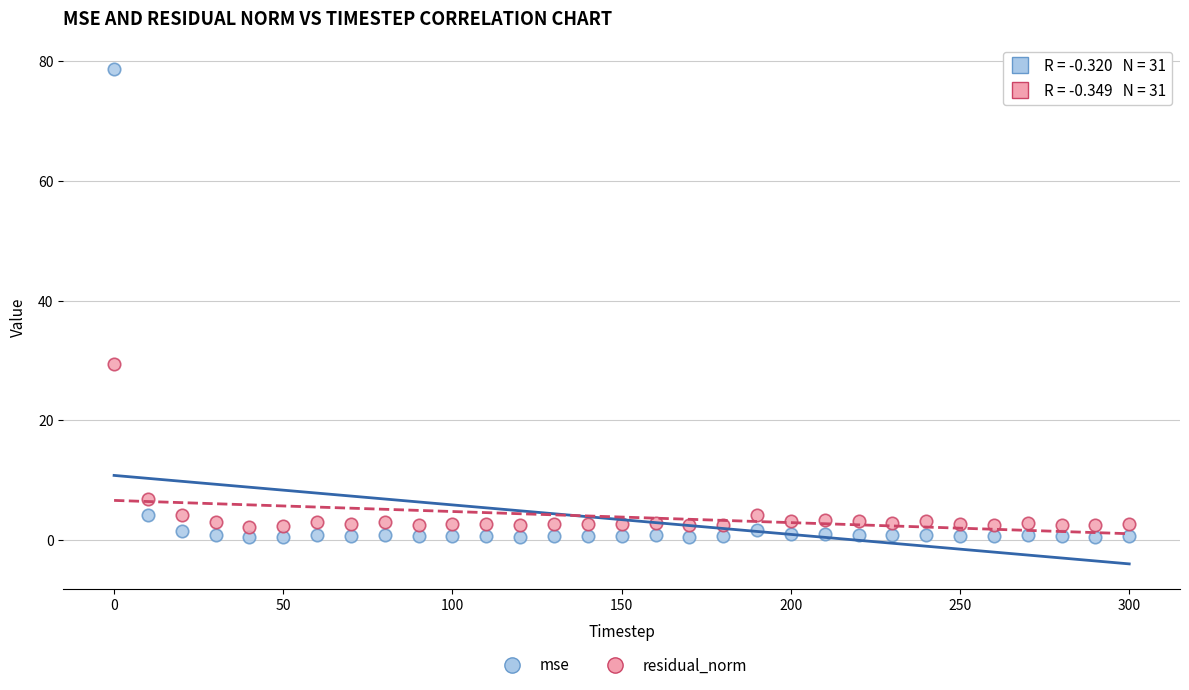

Which series reaches the maximum Y coordinate?

mse